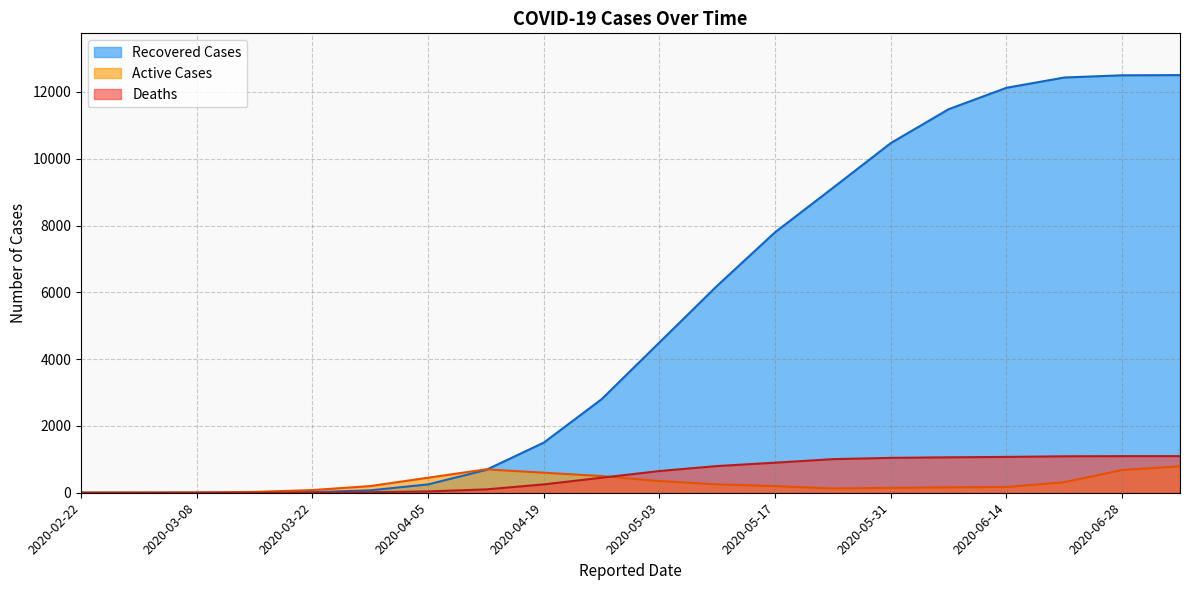

What is the label of the 14th point from the left?

2020-05-24